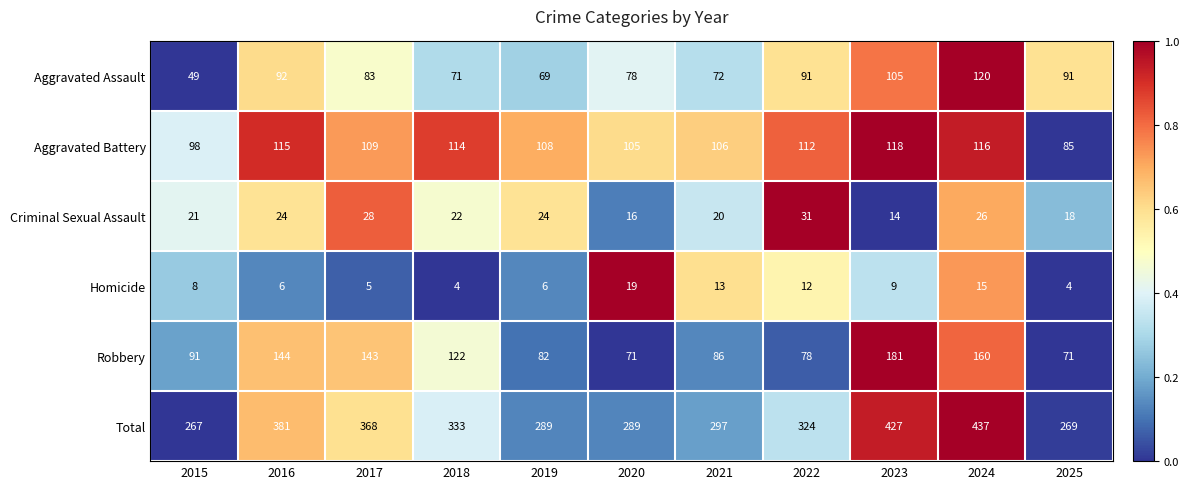

How many data points in Robbery are less than 91?

5